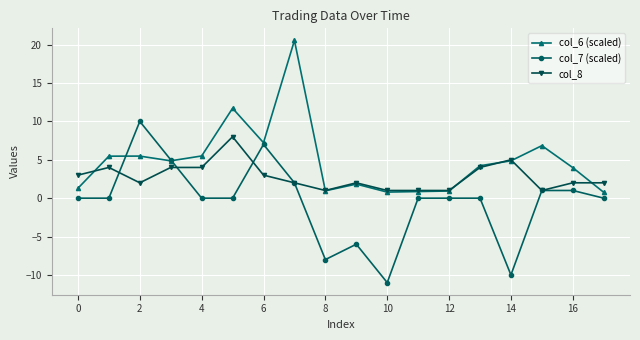

What is the value of the col_6 (scaled) point at the 2nd from the left?

5.5